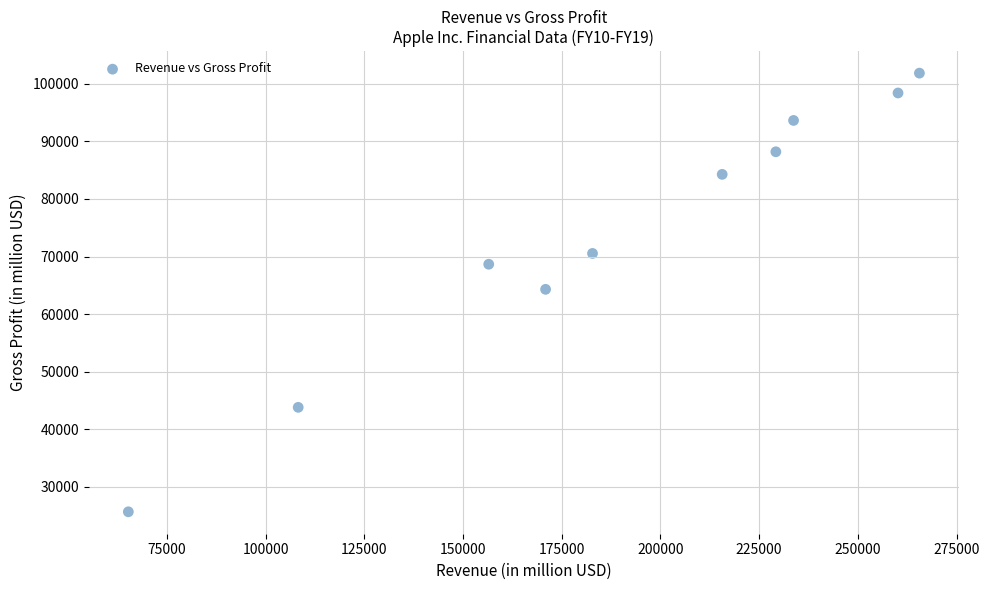

What is the range of Y values (max minus min)?

76155